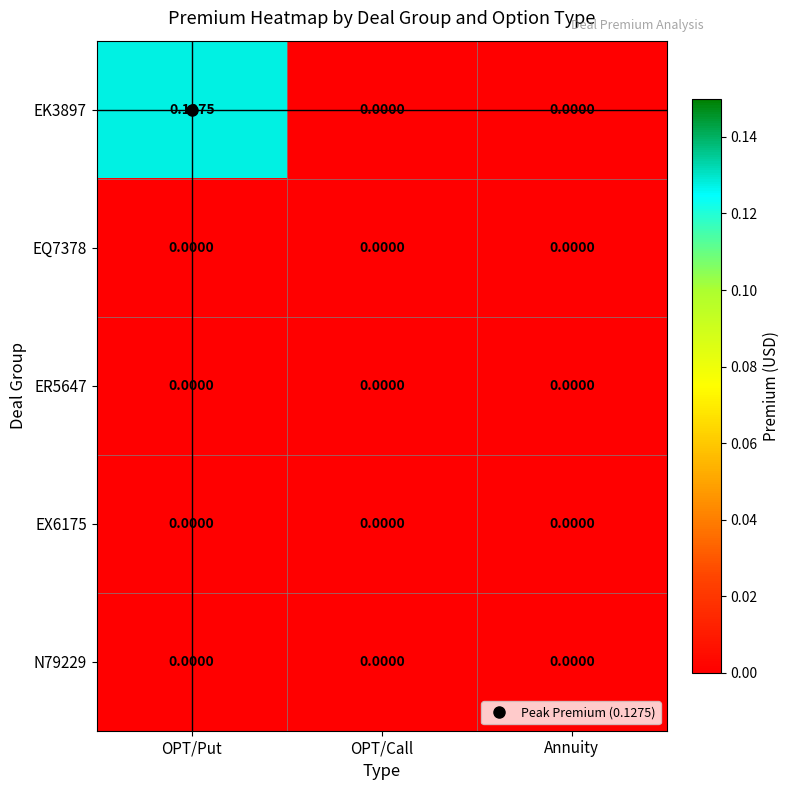

Which series changed the most between OPT/Put and OPT/Call?

EK3897